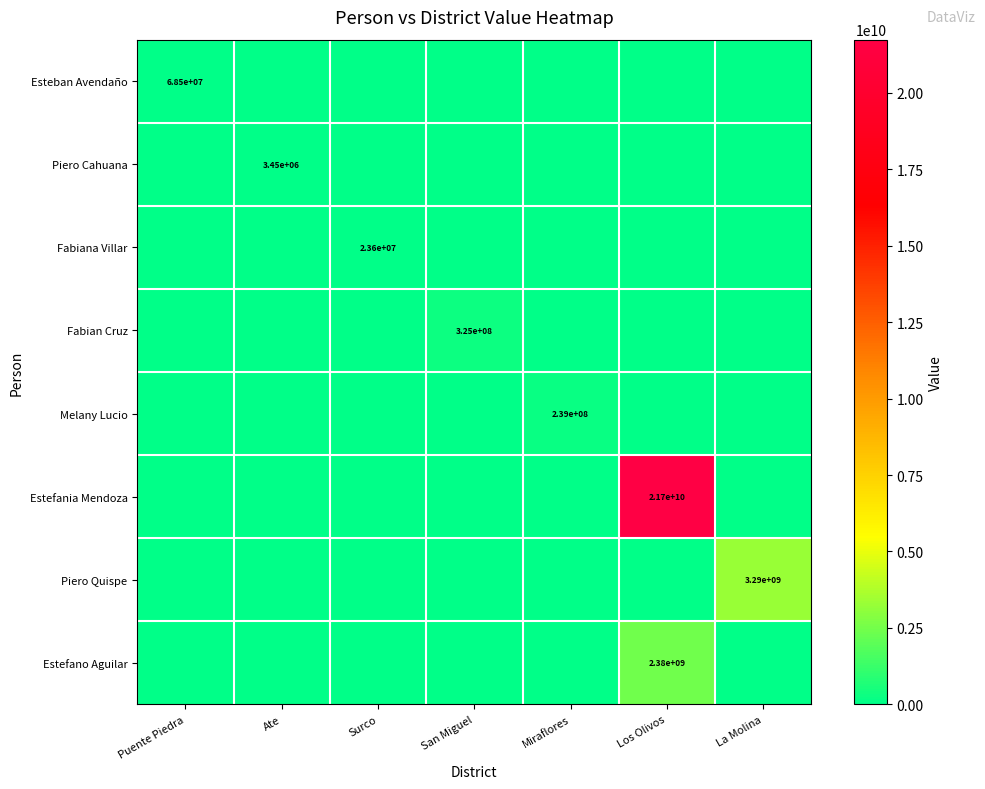

Which series has the largest total across all categories?

Estefania Mendoza